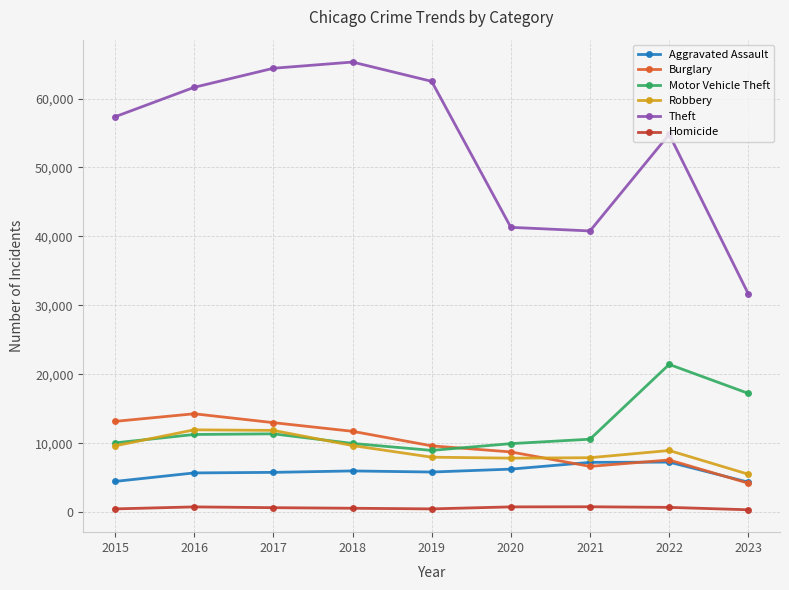

What is the lowest value of the Robbery series?

5521